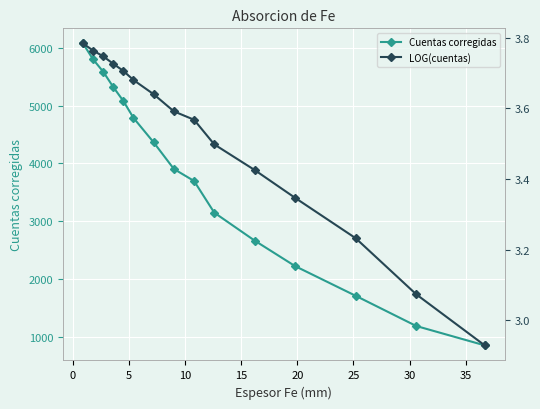

What is the value of the Cuentas corregidas point at the 3rd from the left?

5586